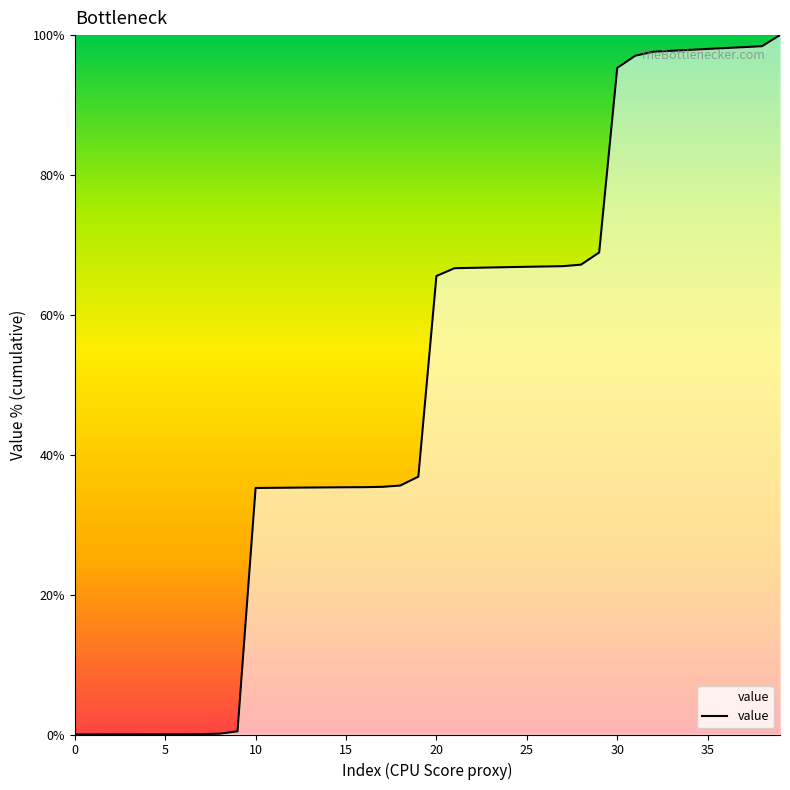

What is the maximum value shown in the chart?

100.0